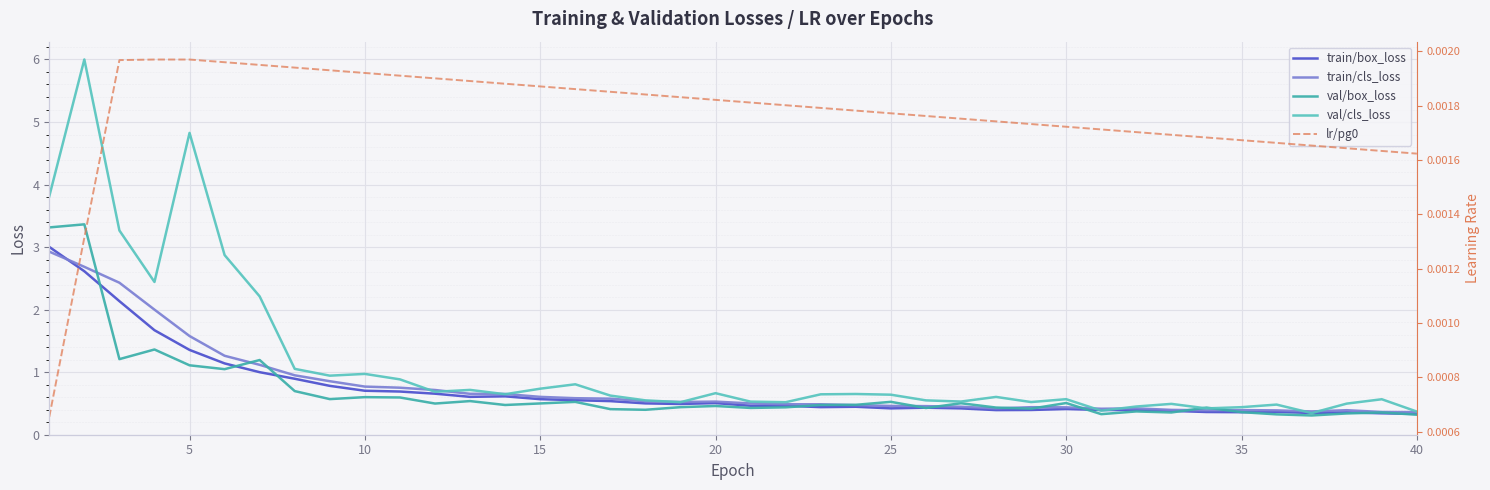

Which series has the largest total across all categories?

val/cls_loss